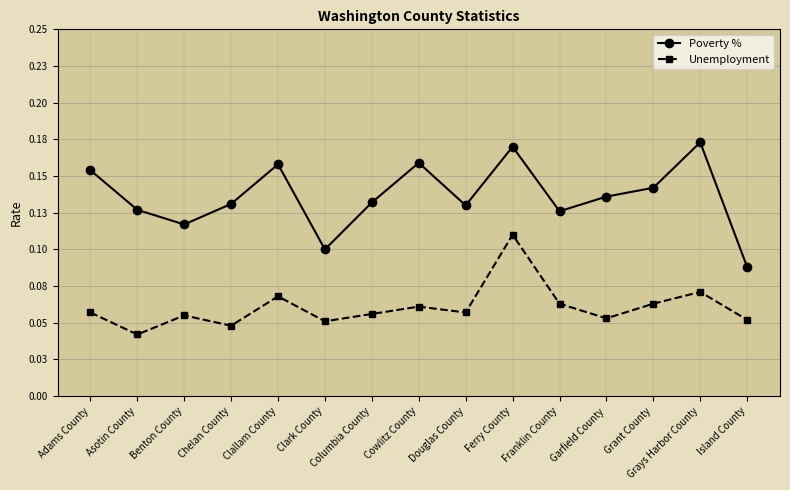

Which category has the lowest value in the Poverty % series?

Island County